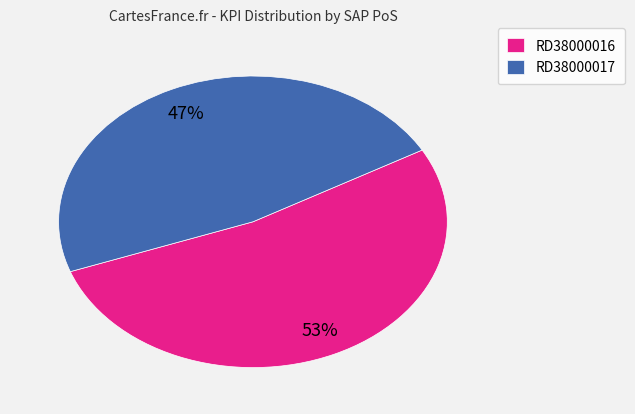

Do RD38000016 and RD38000017 together represent more than half of the pie?

Yes